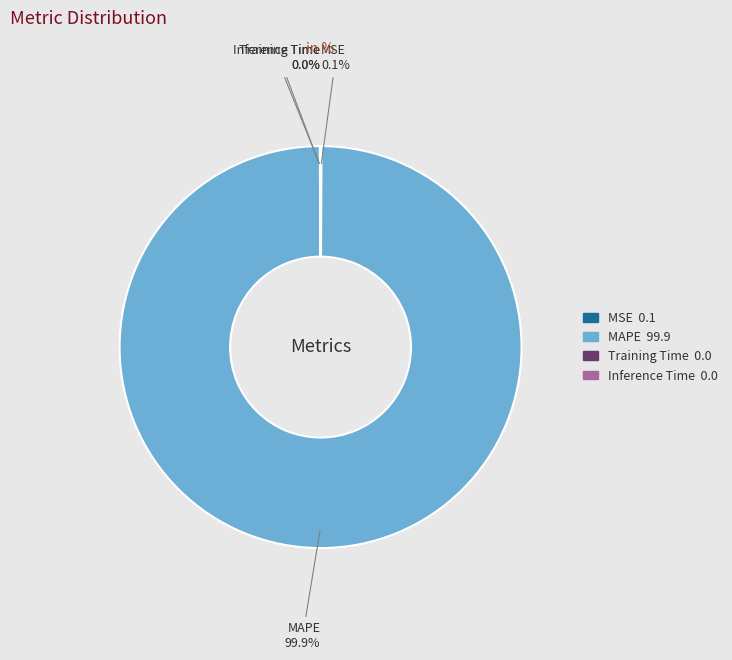

What is the majority slice?

MAPE